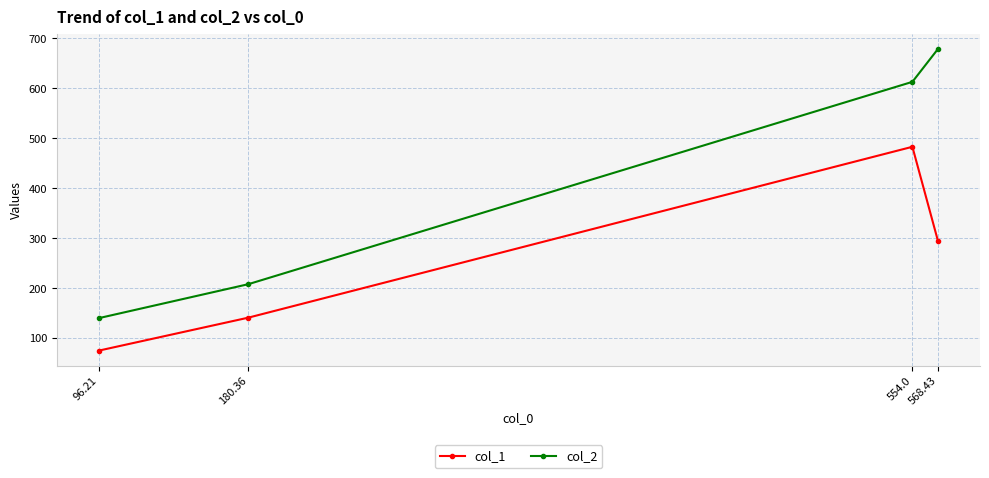

Rank the series at 554.0 from lowest to highest value.

col_1, col_2